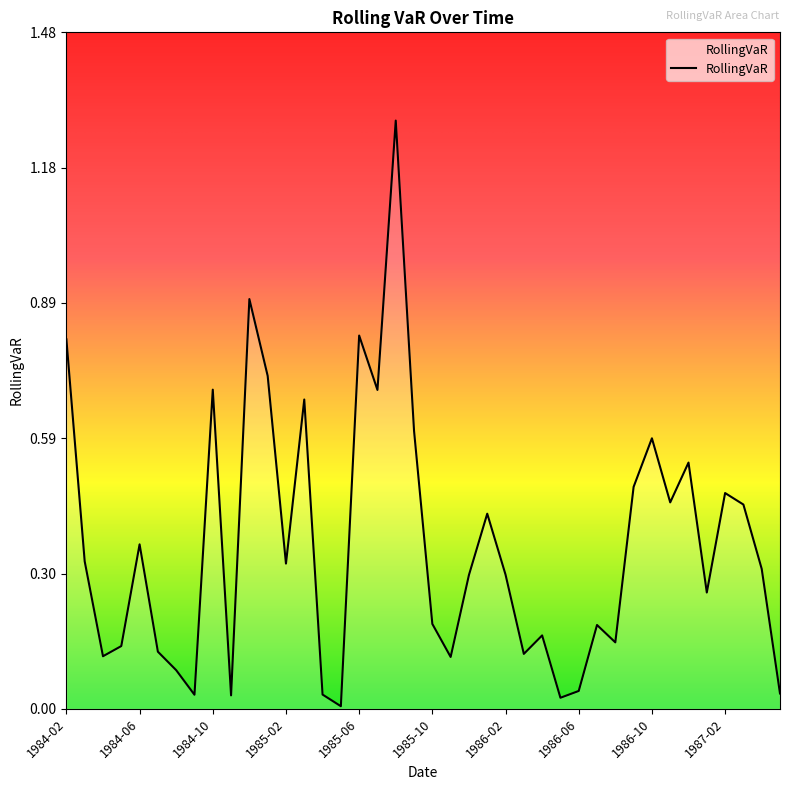

How many interior local valleys (lower than both neighbors) does the data have?

12